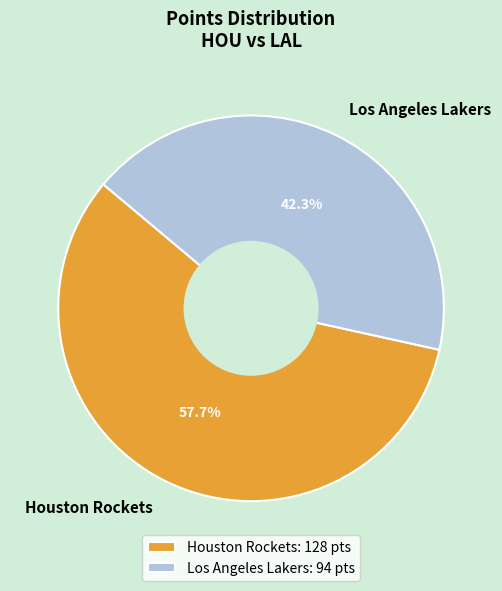

Which slice is the largest?

Houston Rockets